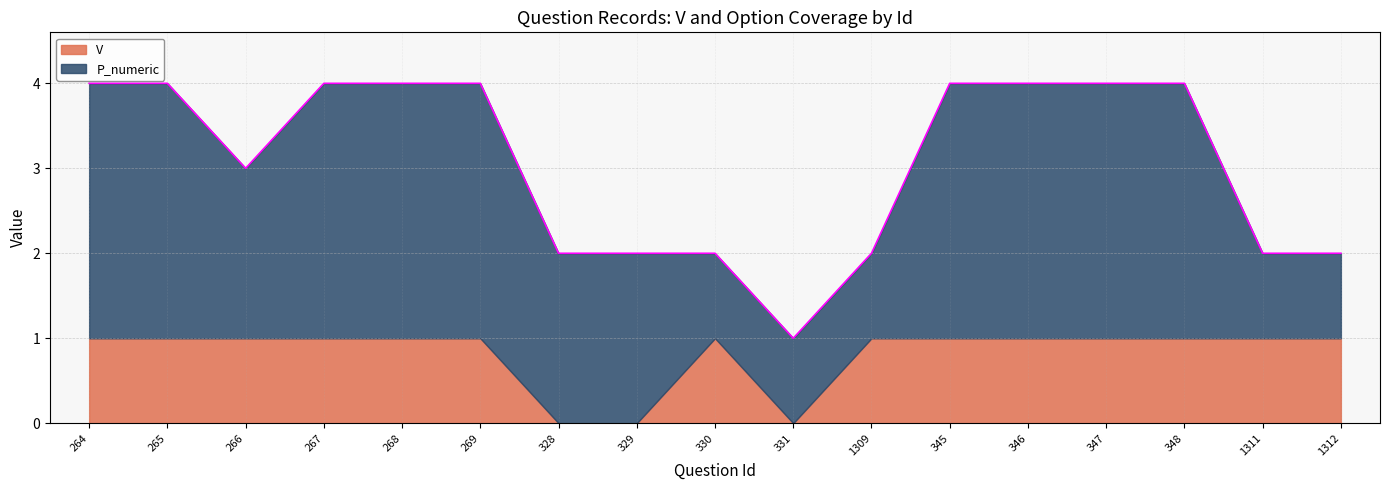

True or false: V and P_numeric intersect in this chart.

False